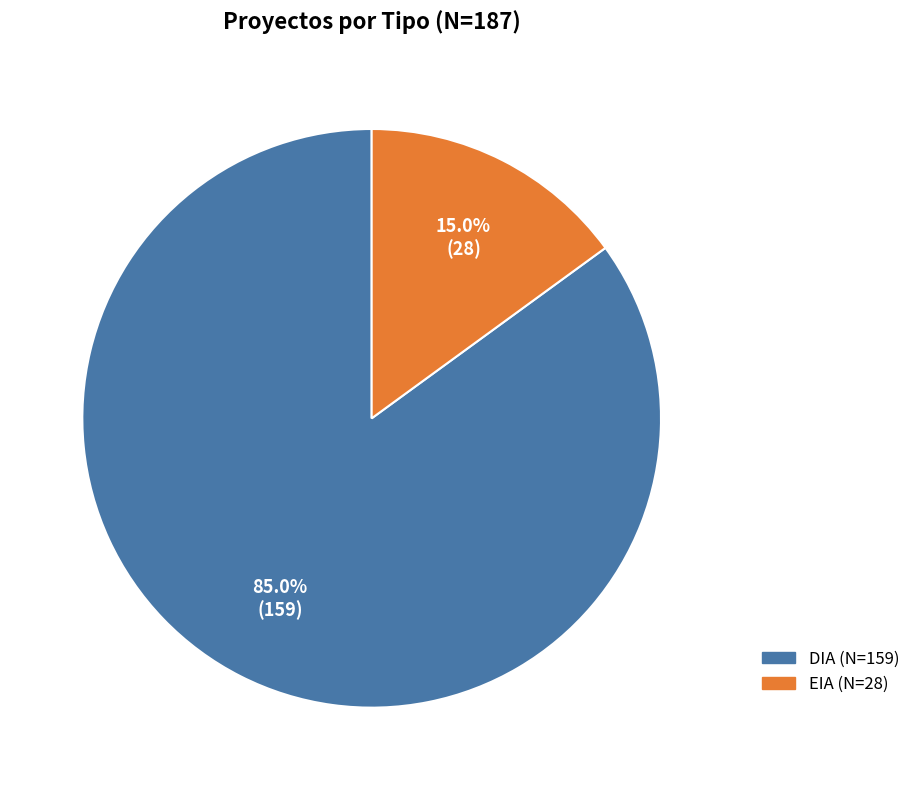

What is the smallest slice in the pie chart?

EIA